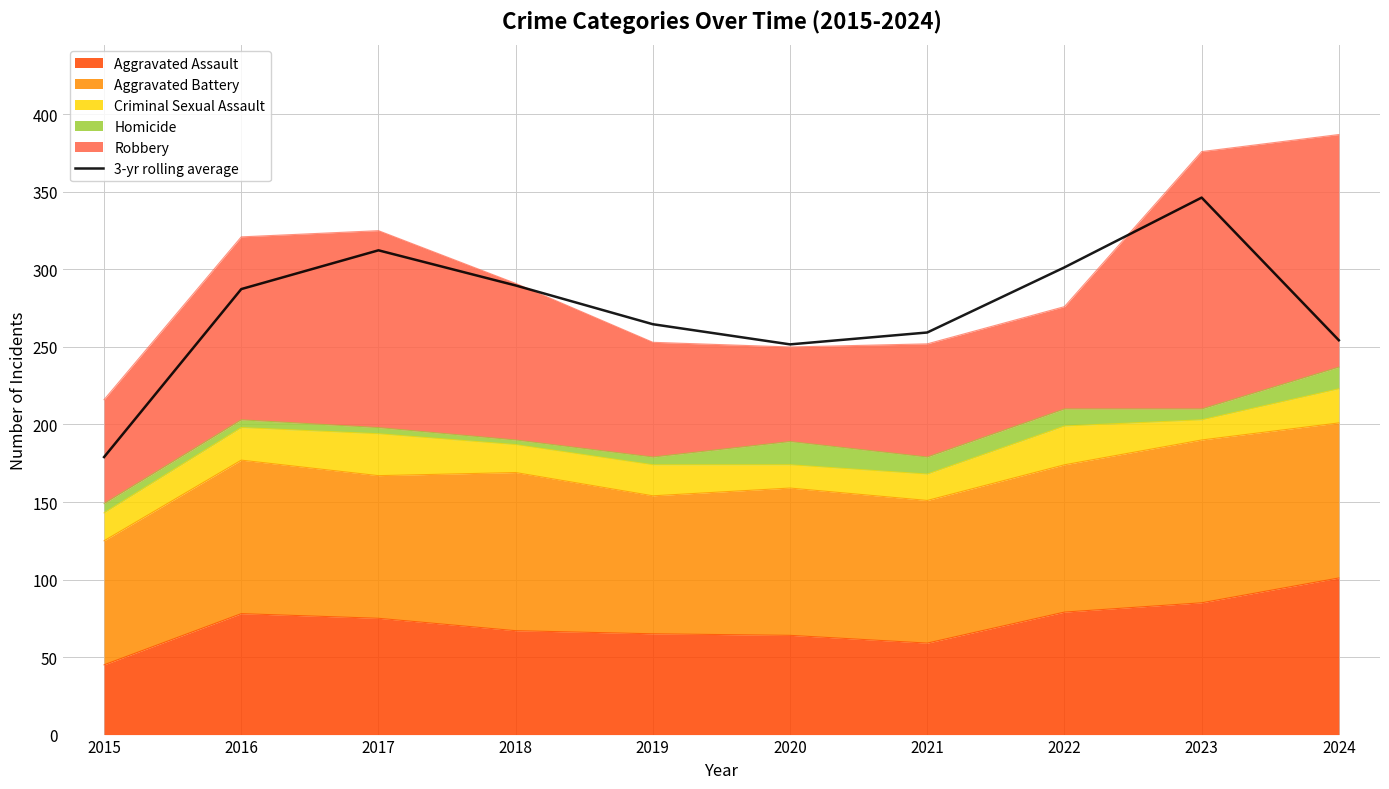

What is the difference between the values at 2021 and 2022?

42.0